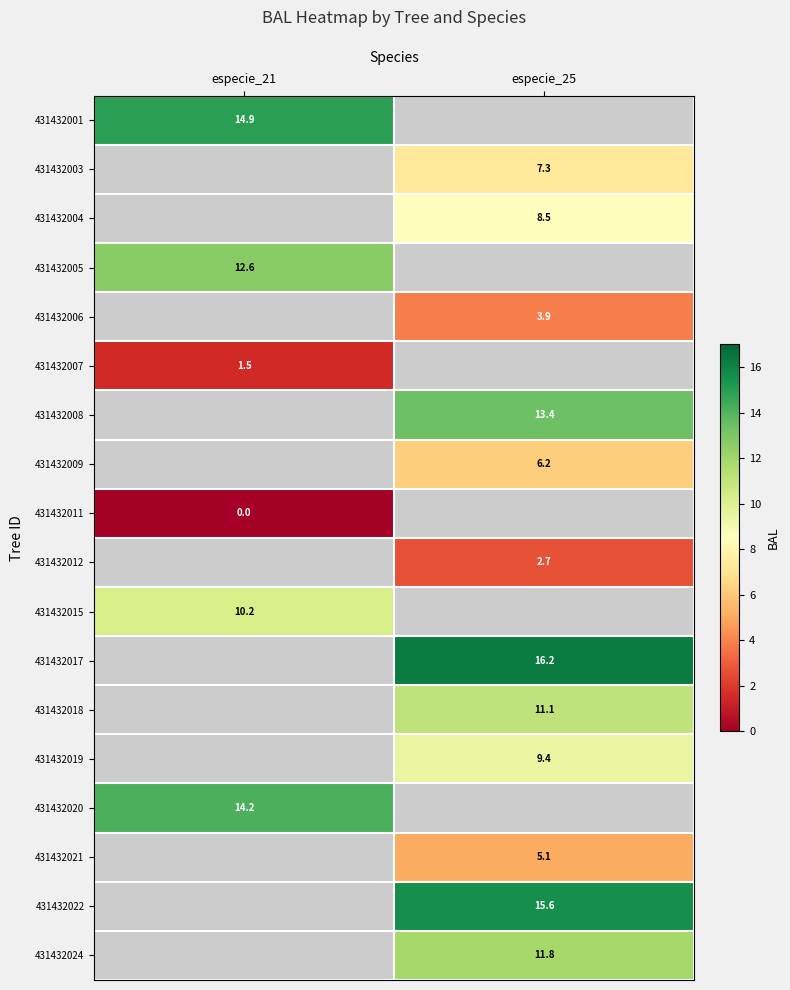

Which has a higher value, especie_25 or especie_21?

especie_21